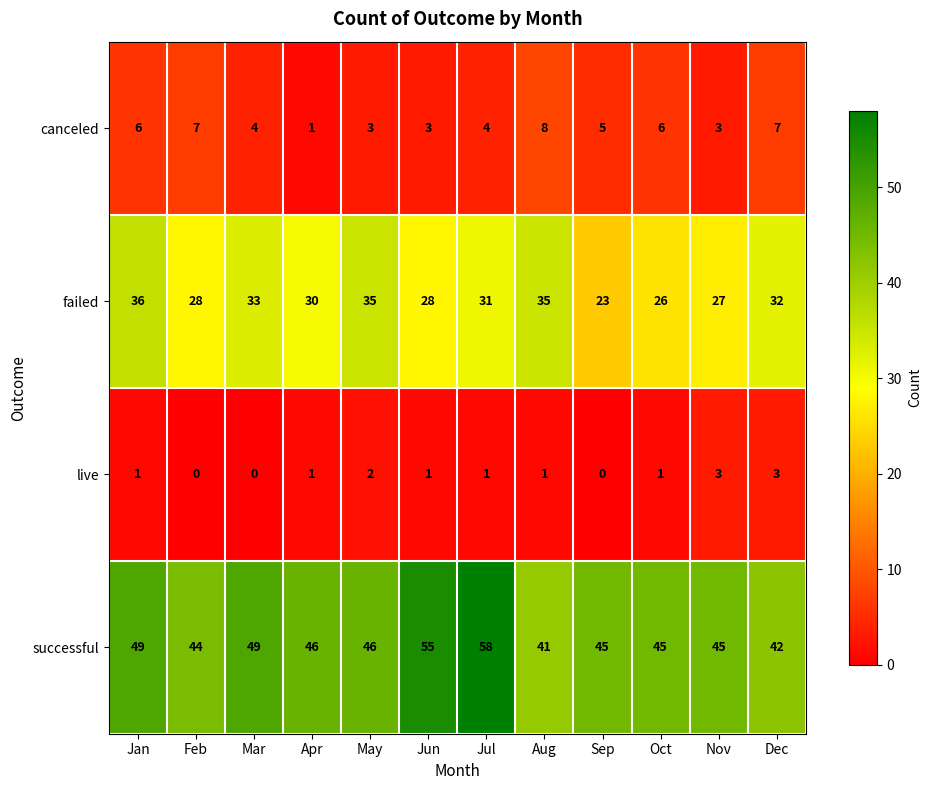

At which category is the sum across all series the highest?

Jul